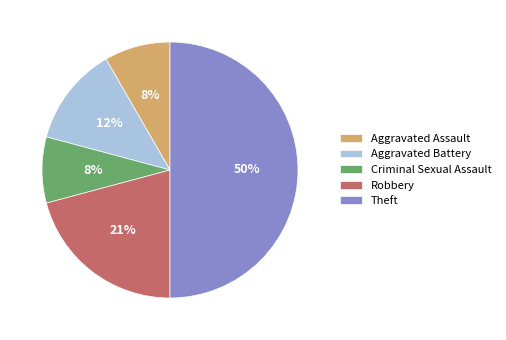

Which category has the biggest portion of the pie?

Theft